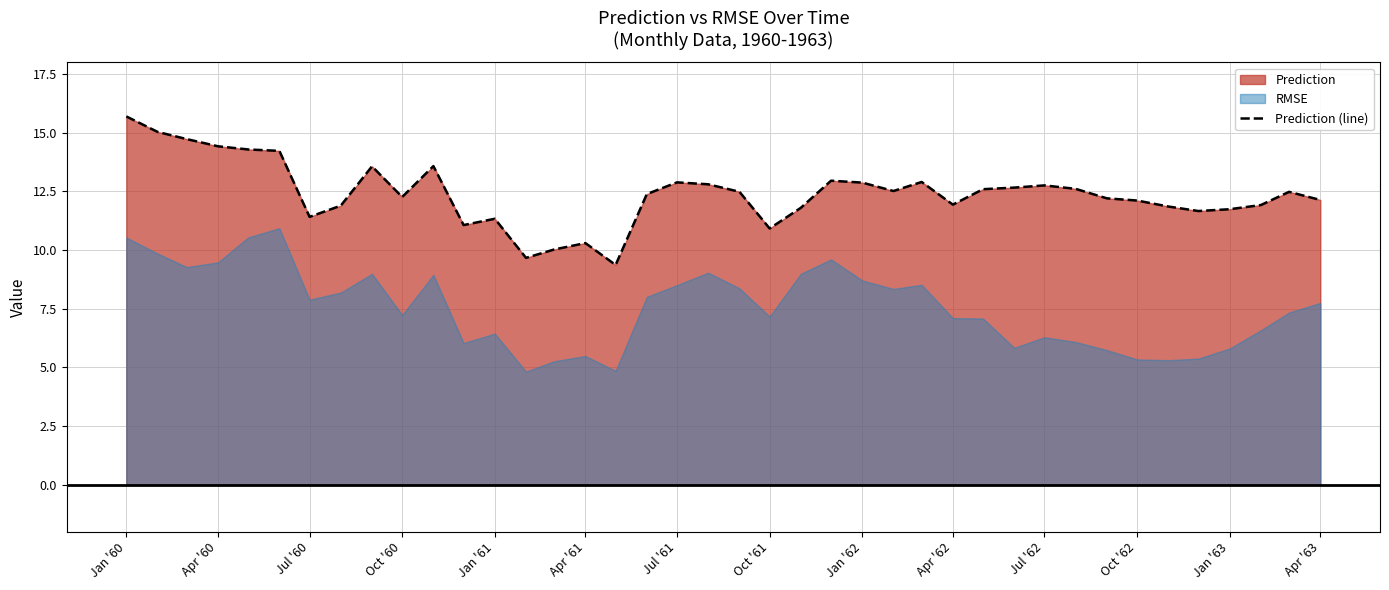

What is the highest value of the Prediction (line) series?

15.7